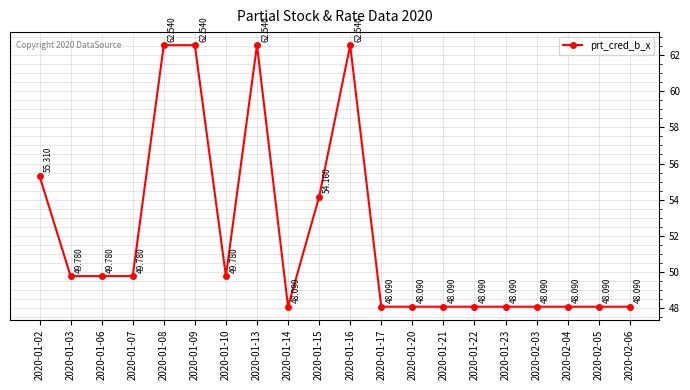

True or false: the data has more than 0 interior local peaks.

True